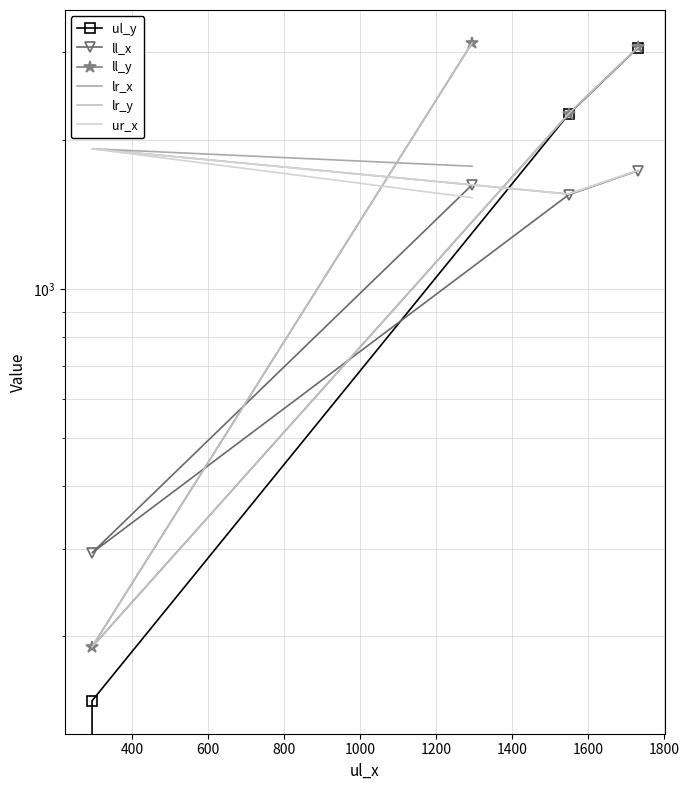

What is the value of the lr_x point at the 1st from the left?

1767